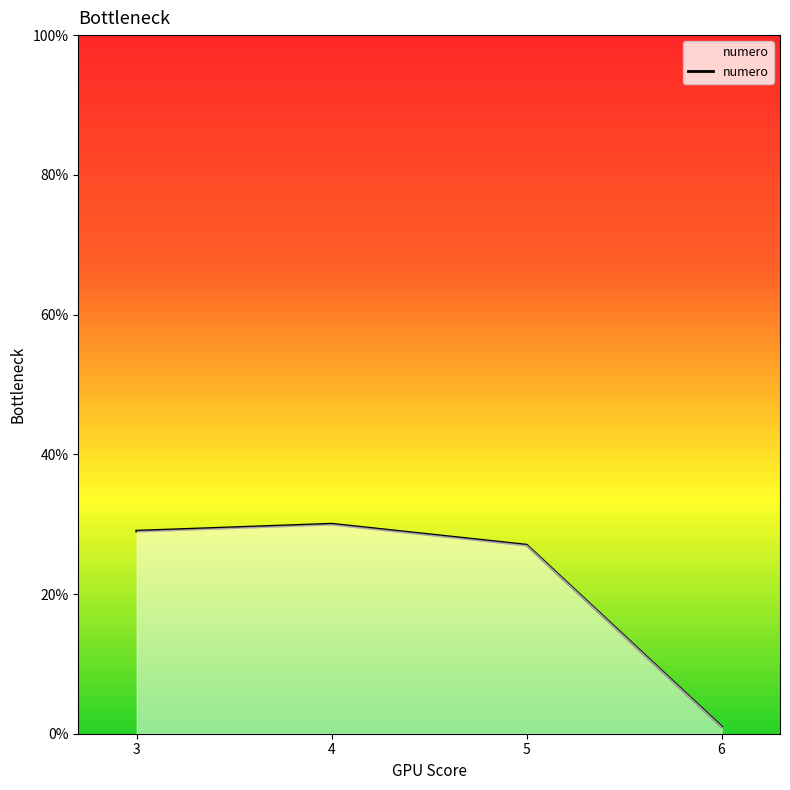

Reading left to right, what are all the values shown in this chart?

29	30	27	1